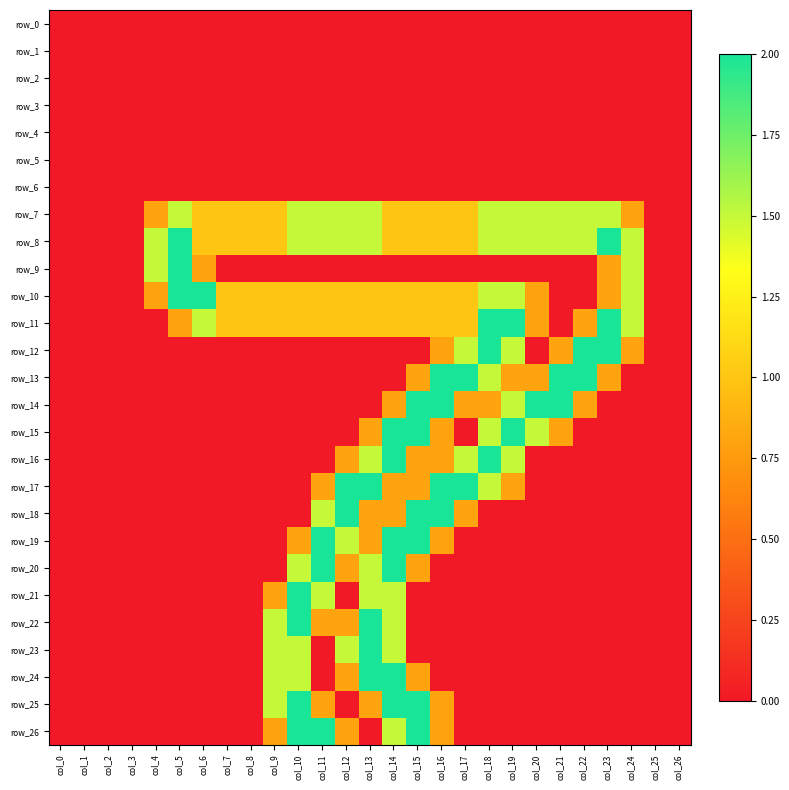

At which label does row_3 reach its minimum?

col_0